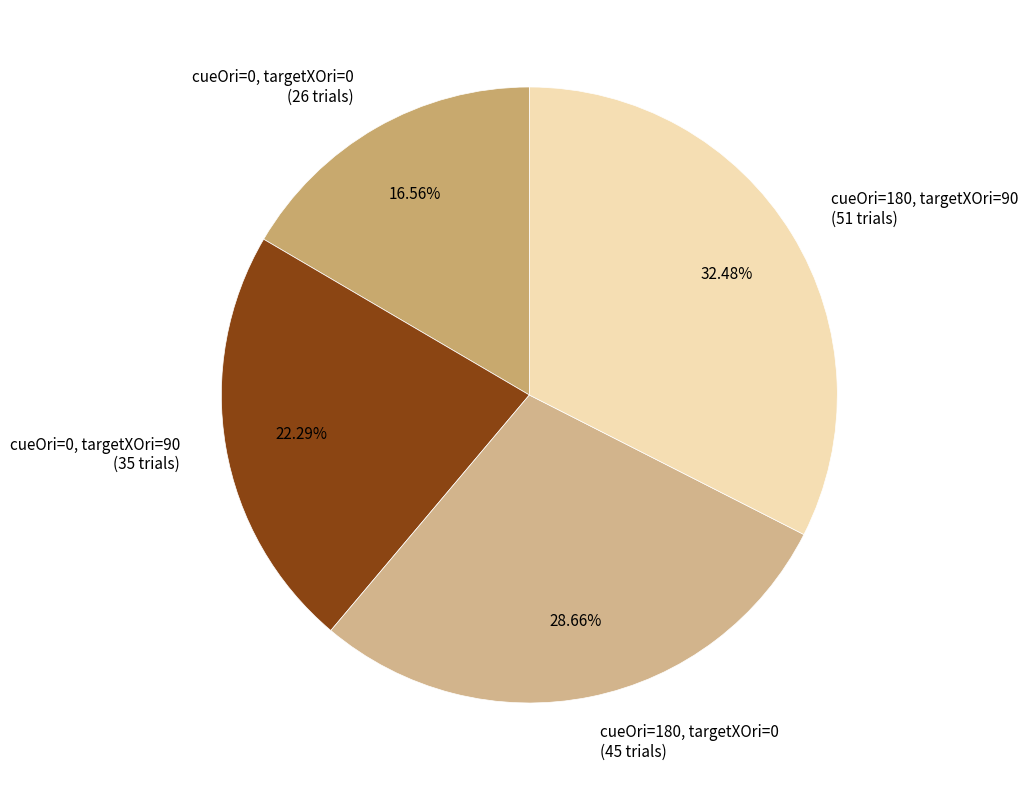

Which slice is the smallest?

cueOri=0, targetXOri=0